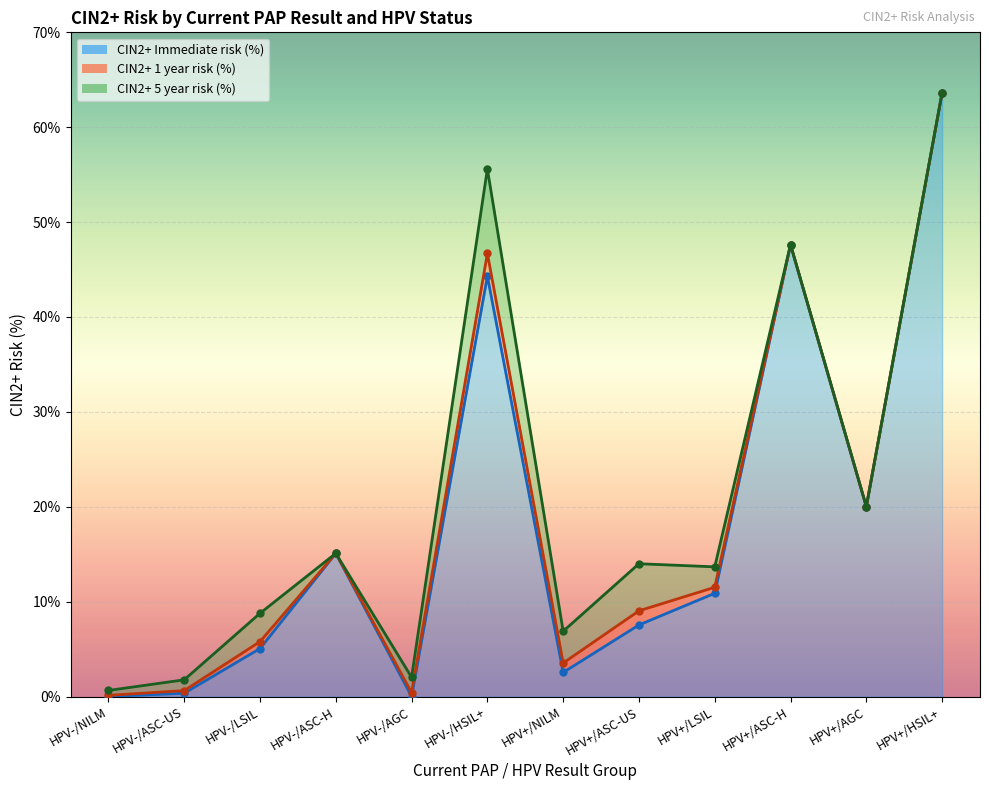

Reading right to left, transcribe all the data shown in this chart.

CIN2+ Immediate risk (%): HPV+/HSIL+=63.6	HPV+/AGC=20.0	HPV+/ASC-H=47.6	HPV+/LSIL=10.9	HPV+/ASC-US=7.5	HPV+/NILM=2.5	HPV-/HSIL+=44.3	HPV-/AGC=0.0	HPV-/ASC-H=15.1	HPV-/LSIL=5.1	HPV-/ASC-US=0.3	HPV-/NILM=0.0
CIN2+ 1 year risk (%): HPV+/HSIL+=63.6	HPV+/AGC=20.0	HPV+/ASC-H=47.6	HPV+/LSIL=11.5	HPV+/ASC-US=9.0	HPV+/NILM=3.5	HPV-/HSIL+=46.7	HPV-/AGC=0.4	HPV-/ASC-H=15.1	HPV-/LSIL=5.8	HPV-/ASC-US=0.6	HPV-/NILM=0.1
CIN2+ 5 year risk (%): HPV+/HSIL+=63.6	HPV+/AGC=20.0	HPV+/ASC-H=47.6	HPV+/LSIL=13.7	HPV+/ASC-US=14.0	HPV+/NILM=6.9	HPV-/HSIL+=55.6	HPV-/AGC=2.0	HPV-/ASC-H=15.1	HPV-/LSIL=8.8	HPV-/ASC-US=1.8	HPV-/NILM=0.6